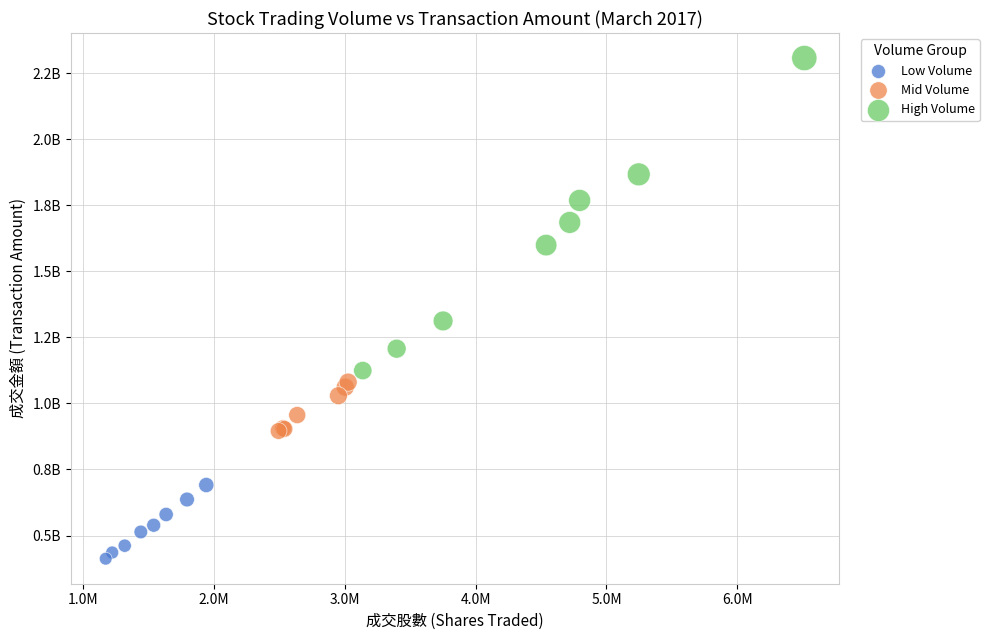

Which series reaches the minimum Y coordinate?

Low Volume